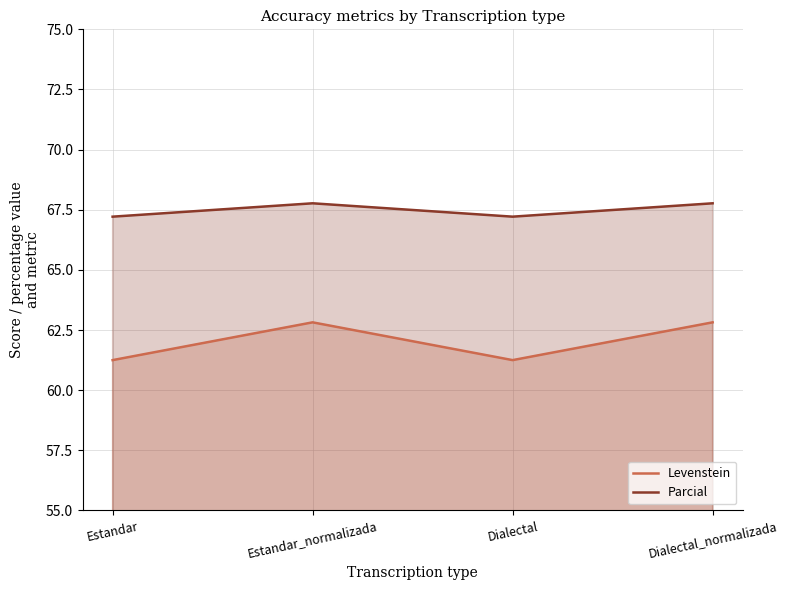

Where is the first local minimum for Levenstein?

Dialectal